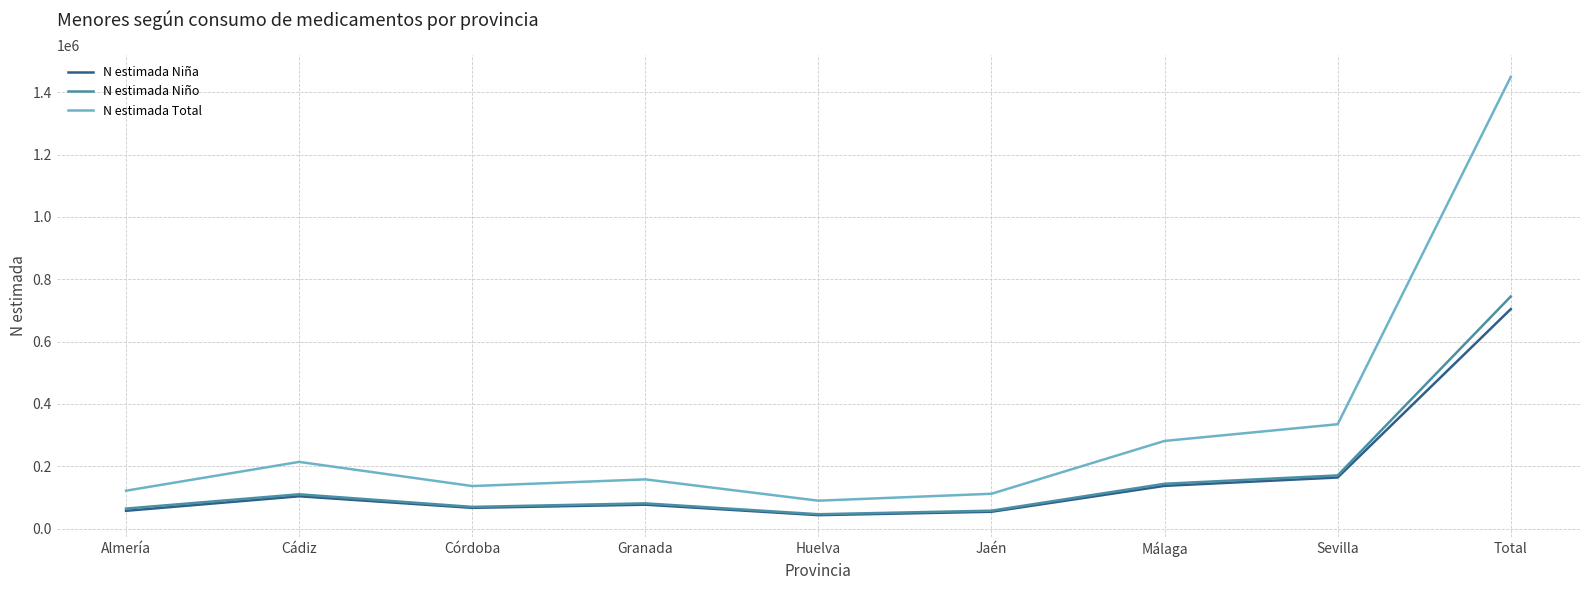

Is the value of N estimada Total at Huelva greater than the value of N estimada Niña at Málaga?

No